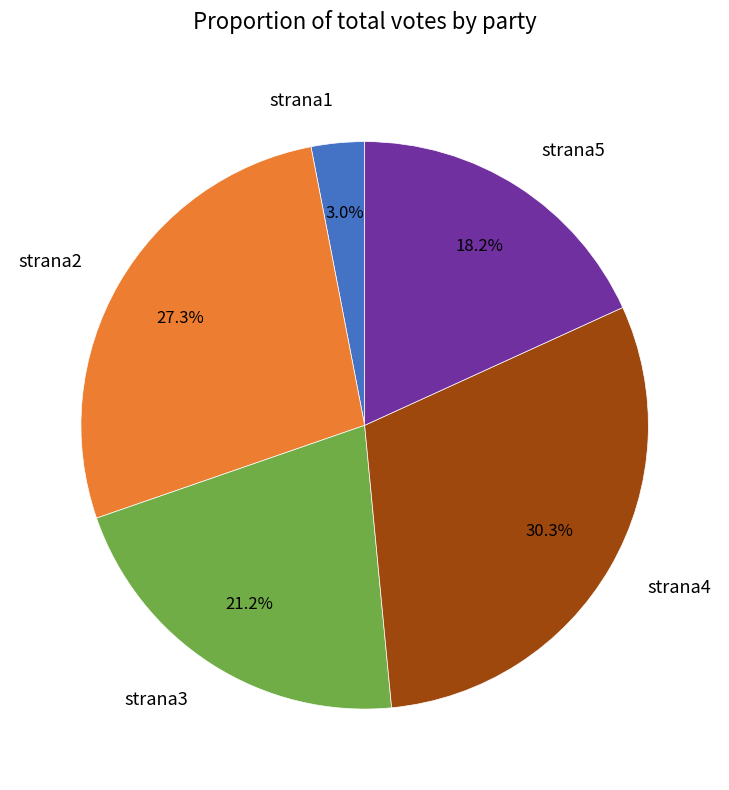

Rank the categories by value from lowest to highest.

strana1, strana5, strana3, strana2, strana4